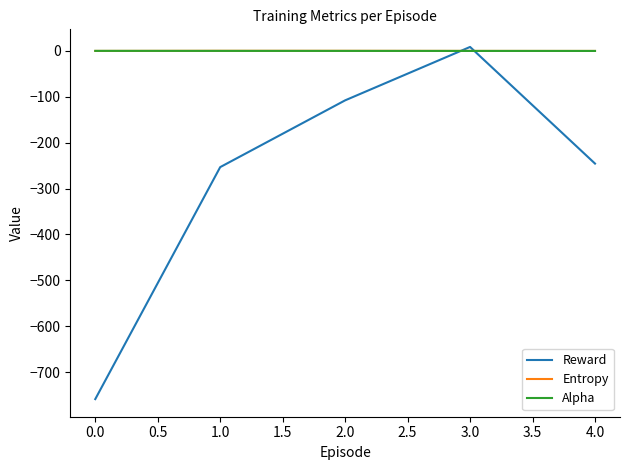

What is the sum of the Entropy values at 1.0 and 0.0?

0.3